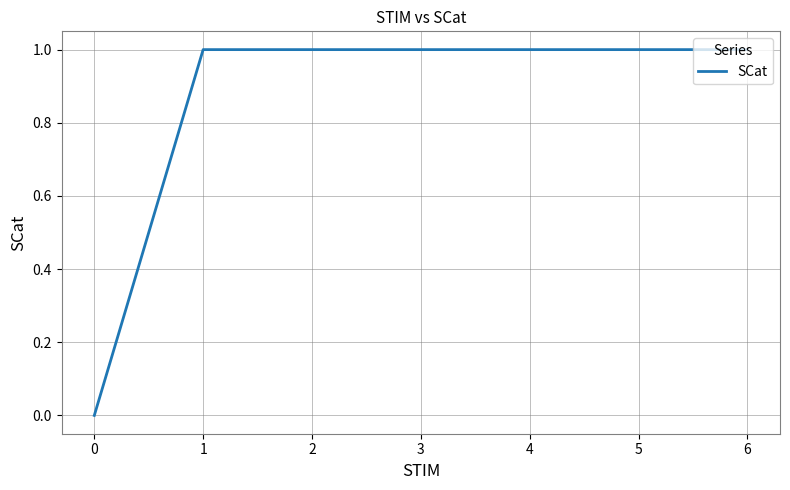

Reading left to right, transcribe all the data shown in this chart.

0=0	1=1	2=1	3=1	4=1	5=1	6=1